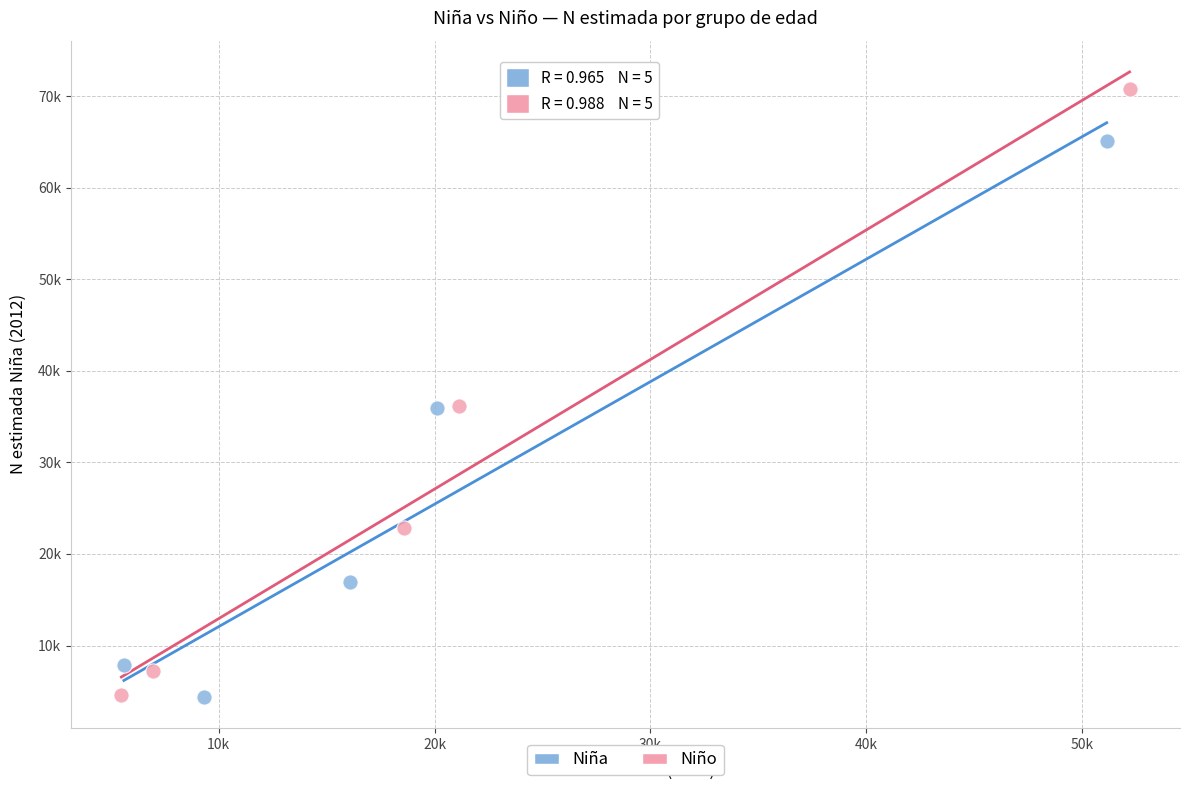

What are all the series names shown in the legend?

Niña, Niño